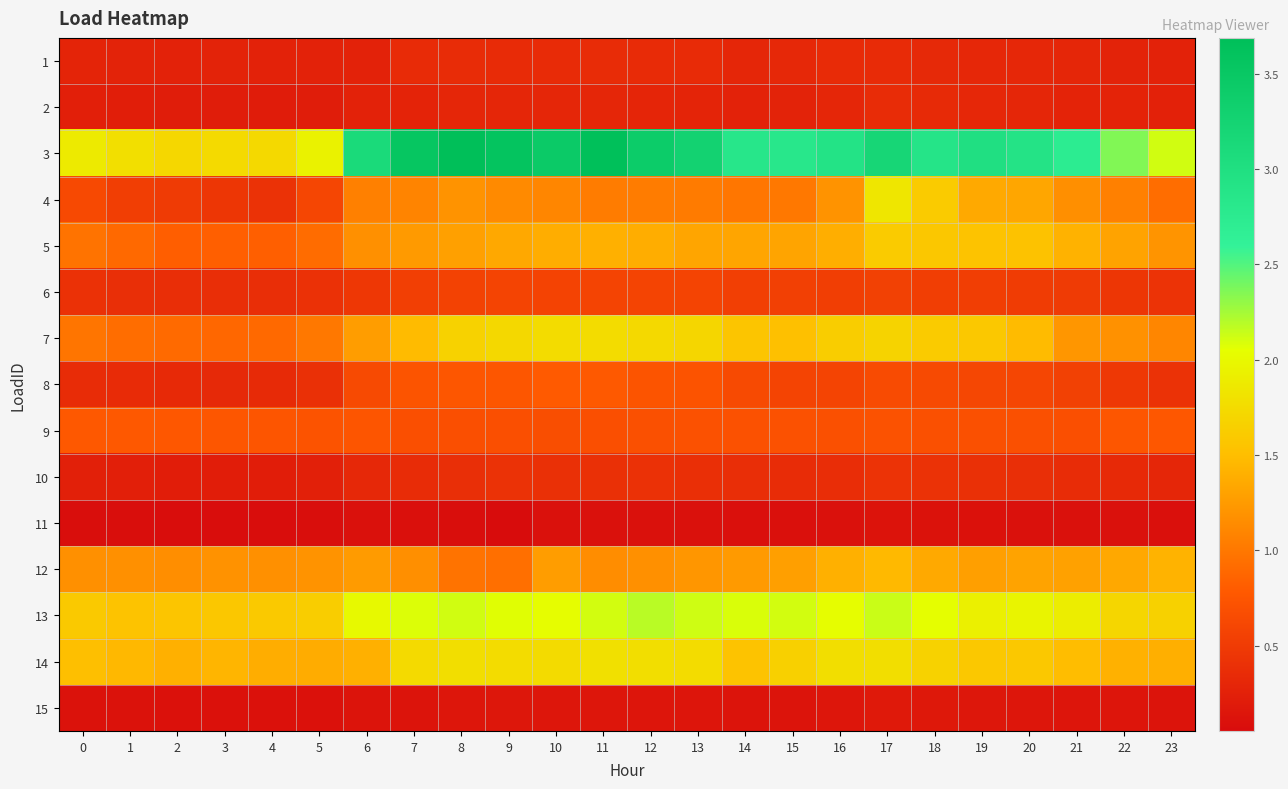

Reading right to left, list all the values displayed in this chart.

1: 23=0.3	22=0.3	21=0.3	20=0.3	19=0.3	18=0.3	17=0.3	16=0.4	15=0.3	14=0.3	13=0.3	12=0.4	11=0.4	10=0.3	9=0.3	8=0.4	7=0.3	6=0.3	5=0.3	4=0.3	3=0.3	2=0.3	1=0.3	0=0.3
2: 23=0.3	22=0.3	21=0.3	20=0.3	19=0.3	18=0.3	17=0.4	16=0.3	15=0.3	14=0.3	13=0.3	12=0.3	11=0.3	10=0.3	9=0.3	8=0.3	7=0.3	6=0.3	5=0.2	4=0.2	3=0.2	2=0.2	1=0.2	0=0.2
3: 23=2.1	22=2.4	21=2.7	20=2.9	19=3.0	18=2.9	17=3.2	16=2.9	15=2.8	14=2.8	13=3.3	12=3.4	11=3.7	10=3.4	9=3.6	8=3.7	7=3.5	6=3.1	5=1.9	4=1.7	3=1.7	2=1.7	1=1.8	0=1.9
4: 23=0.9	22=1.1	21=1.2	20=1.3	19=1.4	18=1.6	17=1.8	16=1.2	15=1.0	14=1.0	13=1.0	12=1.0	11=1.0	10=1.1	9=1.1	8=1.2	7=1.1	6=1.1	5=0.6	4=0.4	3=0.5	2=0.5	1=0.5	0=0.6
5: 23=1.2	22=1.3	21=1.4	20=1.5	19=1.5	18=1.6	17=1.6	16=1.4	15=1.3	14=1.3	13=1.3	12=1.4	11=1.4	10=1.4	9=1.3	8=1.3	7=1.3	6=1.2	5=0.9	4=0.8	3=0.8	2=0.8	1=0.9	0=1.0
6: 23=0.4	22=0.5	21=0.5	20=0.5	19=0.5	18=0.5	17=0.6	16=0.5	15=0.5	14=0.5	13=0.6	12=0.6	11=0.6	10=0.6	9=0.6	8=0.6	7=0.5	6=0.5	5=0.4	4=0.4	3=0.4	2=0.4	1=0.4	0=0.4
7: 23=1.1	22=1.2	21=1.2	20=1.5	19=1.6	18=1.6	17=1.7	16=1.6	15=1.5	14=1.6	13=1.7	12=1.7	11=1.8	10=1.8	9=1.7	8=1.7	7=1.5	6=1.3	5=1.0	4=0.9	3=0.9	2=0.9	1=0.9	0=1.0
8: 23=0.4	22=0.5	21=0.6	20=0.6	19=0.6	18=0.6	17=0.7	16=0.6	15=0.6	14=0.6	13=0.7	12=0.7	11=0.8	10=0.8	9=0.8	8=0.8	7=0.7	6=0.6	5=0.4	4=0.3	3=0.3	2=0.3	1=0.3	0=0.4
9: 23=0.8	22=0.7	21=0.7	20=0.7	19=0.7	18=0.7	17=0.7	16=0.7	15=0.7	14=0.7	13=0.7	12=0.7	11=0.7	10=0.7	9=0.7	8=0.7	7=0.7	6=0.7	5=0.7	4=0.7	3=0.8	2=0.8	1=0.8	0=0.8
10: 23=0.3	22=0.3	21=0.4	20=0.4	19=0.4	18=0.4	17=0.4	16=0.4	15=0.4	14=0.4	13=0.4	12=0.4	11=0.4	10=0.4	9=0.4	8=0.4	7=0.4	6=0.3	5=0.2	4=0.2	3=0.2	2=0.2	1=0.2	0=0.3
11: 23=0.1	22=0.1	21=0.1	20=0.1	19=0.1	18=0.1	17=0.1	16=0.1	15=0.1	14=0.1	13=0.1	12=0.1	11=0.1	10=0.1	9=0.1	8=0.1	7=0.1	6=0.1	5=0.1	4=0.1	3=0.1	2=0.1	1=0.1	0=0.1
12: 23=1.4	22=1.4	21=1.3	20=1.3	19=1.3	18=1.4	17=1.5	16=1.4	15=1.3	14=1.2	13=1.2	12=1.2	11=1.2	10=1.3	9=0.9	8=1.0	7=1.2	6=1.3	5=1.2	4=1.2	3=1.2	2=1.2	1=1.2	0=1.2
13: 23=1.7	22=1.7	21=1.9	20=2.0	19=1.9	18=2.1	17=2.1	16=2.0	15=2.1	14=2.1	13=2.1	12=2.2	11=2.1	10=2.0	9=2.1	8=2.1	7=2.1	6=2.0	5=1.6	4=1.6	3=1.6	2=1.6	1=1.5	0=1.6
14: 23=1.4	22=1.4	21=1.5	20=1.6	19=1.6	18=1.7	17=1.8	16=1.8	15=1.7	14=1.5	13=1.8	12=1.8	11=1.8	10=1.7	9=1.8	8=1.8	7=1.7	6=1.4	5=1.4	4=1.4	3=1.4	2=1.4	1=1.5	0=1.5
15: 23=0.1	22=0.1	21=0.1	20=0.2	19=0.2	18=0.2	17=0.2	16=0.1	15=0.1	14=0.1	13=0.1	12=0.1	11=0.1	10=0.2	9=0.2	8=0.1	7=0.1	6=0.1	5=0.1	4=0.1	3=0.1	2=0.1	1=0.1	0=0.1